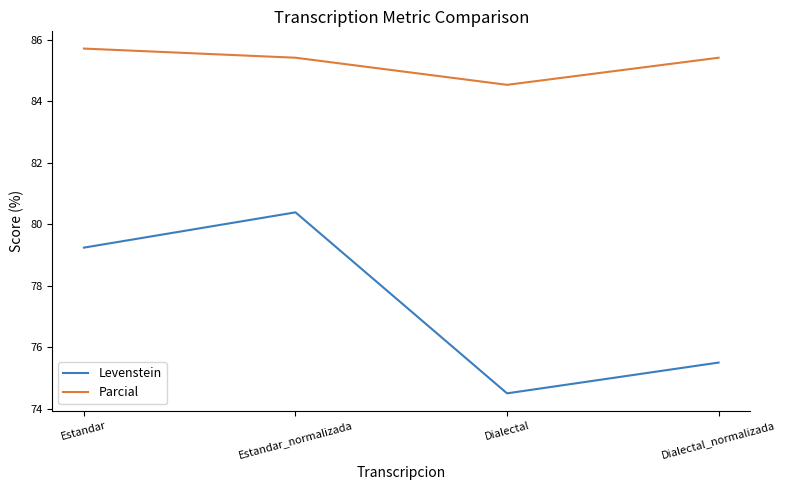

What is the minimum value shown in the chart?

74.5